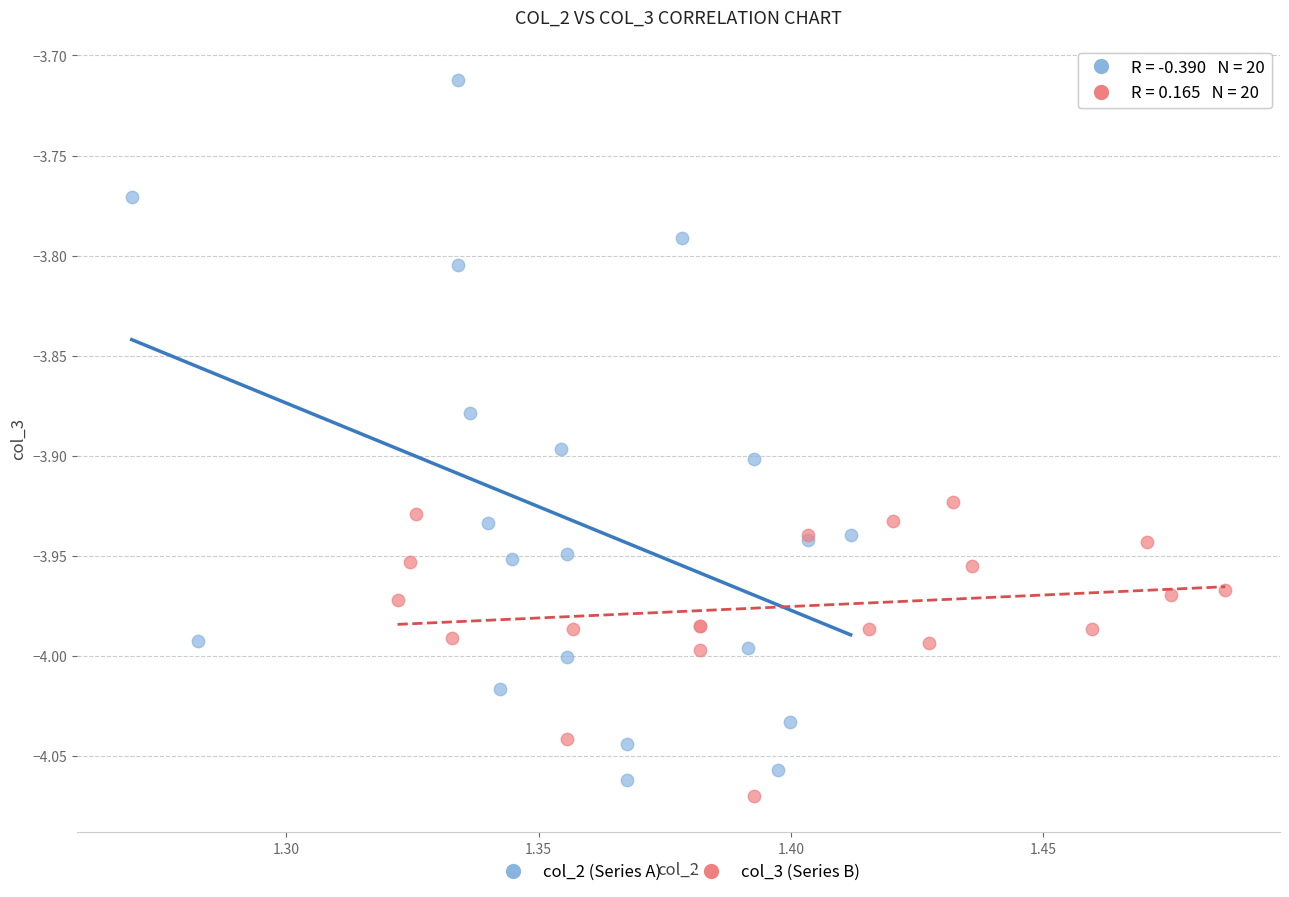

Which series contains the highest Y value?

col_2 (Series A)